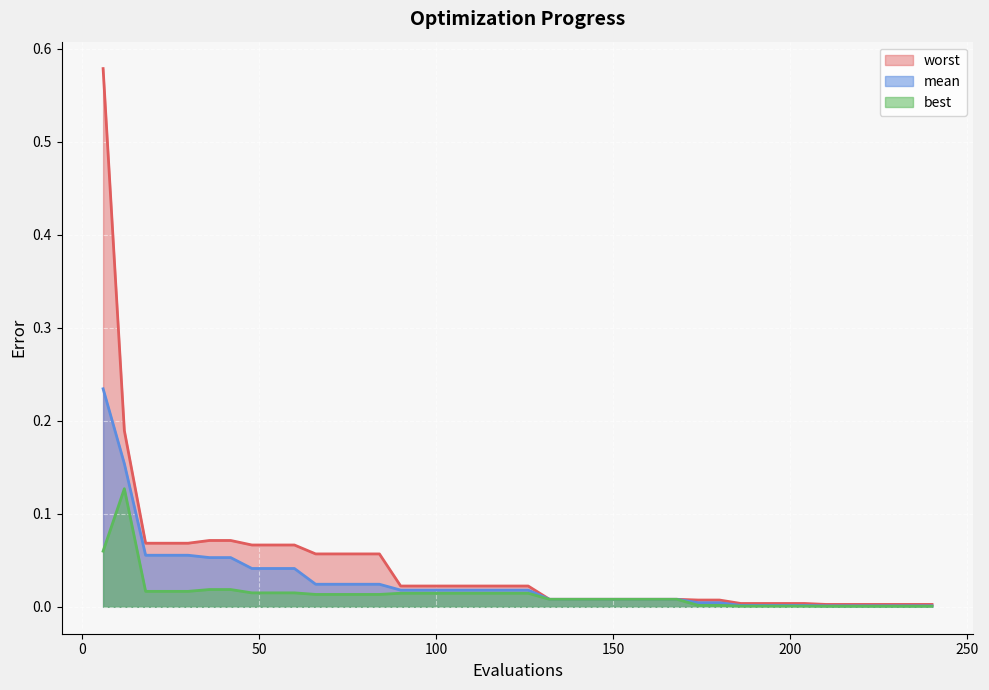

Reading left to right, transcribe all the data shown in this chart.

mean: 0.2	0.2	0.1	0.1	0.1	0.1	0.1	0.0	0.0	0.0	0.0	0.0	0.0	0.0	0.0	0.0	0.0	0.0	0.0	0.0	0.0	0.0	0.0	0.0	0.0	0.0	0.0	0.0	0.0	0.0	0.0	0.0	0.0	0.0	0.0	0.0	0.0	0.0	0.0	0.0
best: 0.1	0.1	0.0	0.0	0.0	0.0	0.0	0.0	0.0	0.0	0.0	0.0	0.0	0.0	0.0	0.0	0.0	0.0	0.0	0.0	0.0	0.0	0.0	0.0	0.0	0.0	0.0	0.0	0.0	0.0	0.0	0.0	0.0	0.0	0.0	0.0	0.0	0.0	0.0	0.0
worst: 0.6	0.2	0.1	0.1	0.1	0.1	0.1	0.1	0.1	0.1	0.1	0.1	0.1	0.1	0.0	0.0	0.0	0.0	0.0	0.0	0.0	0.0	0.0	0.0	0.0	0.0	0.0	0.0	0.0	0.0	0.0	0.0	0.0	0.0	0.0	0.0	0.0	0.0	0.0	0.0